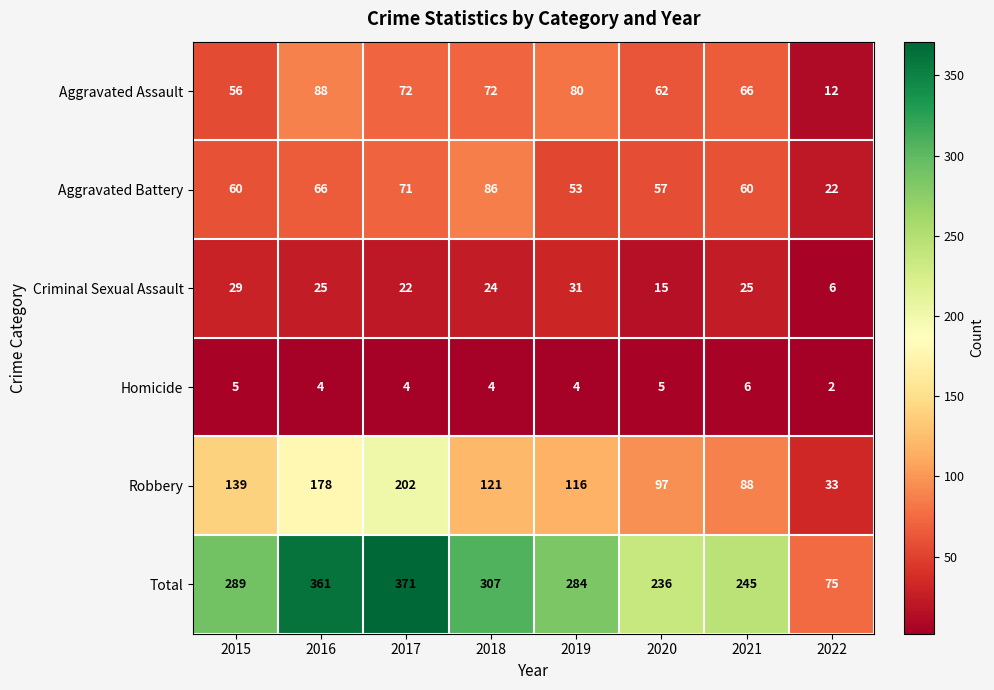

What is the difference between the Robbery values at 2016 and 2022?

145